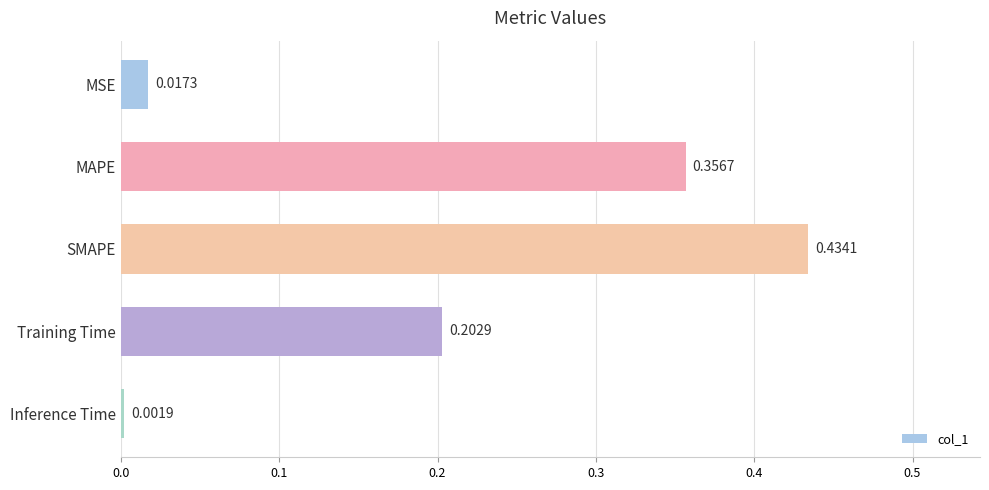

List the labels in order of value, largest first.

SMAPE, MAPE, Training Time, MSE, Inference Time